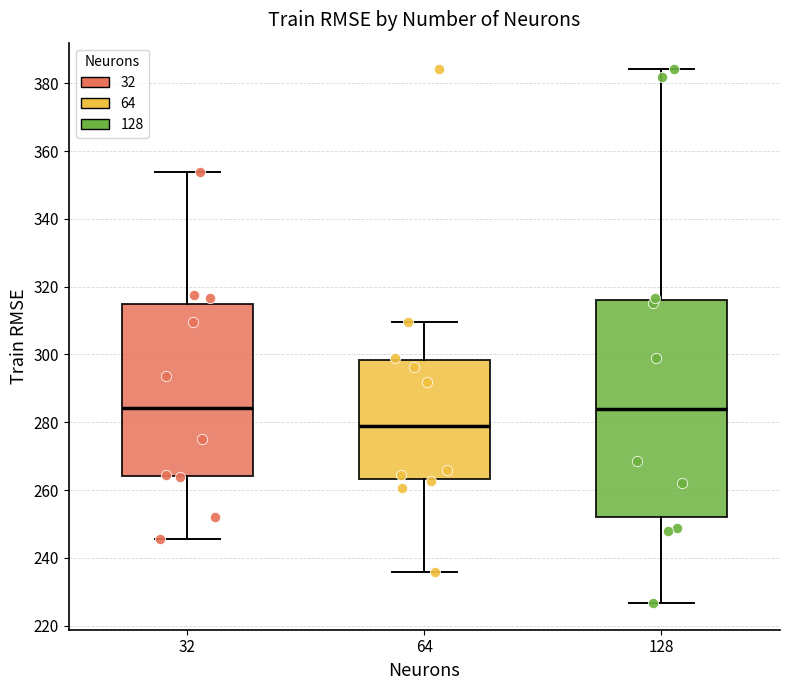

Where does the median line of the box at x = 32 sit on the y-axis? The values are not printed on the chart, so give them approximately, as read against the axis.

284